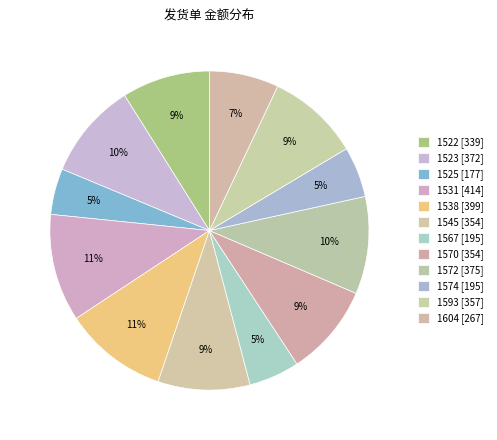

Count the number of slices in the pie.

12